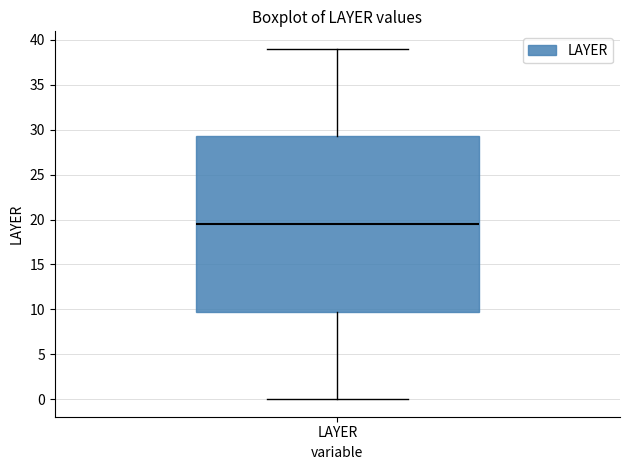

Transcribe this box plot: give where the median line is, the range the box spans, and where the two whiskers end, as read against the y-axis. The values are not printed on the chart, so give them approximately, as read against the axis.

median 19.5, box 10.0 to 29.5, whiskers 0.0 to 39.0